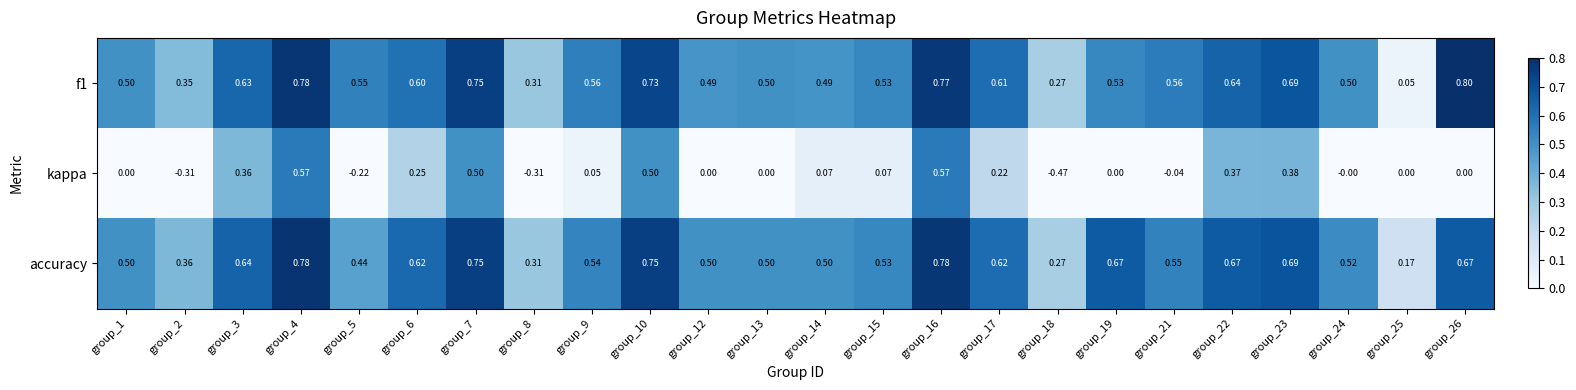

Which series has the largest range (max minus min)?

kappa